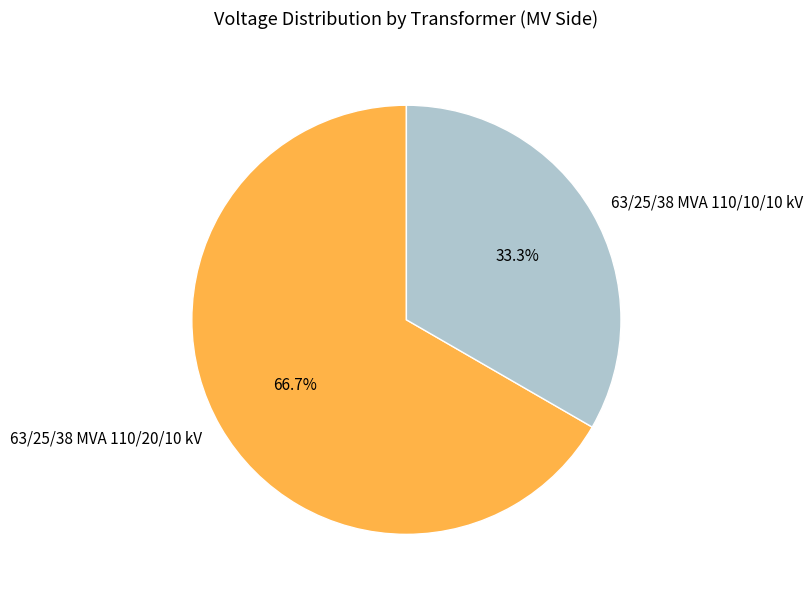

To the nearest percent, what is the difference between the 63/25/38 MVA 110/10/10 kV and 63/25/38 MVA 110/20/10 kV slice percentages?

33%